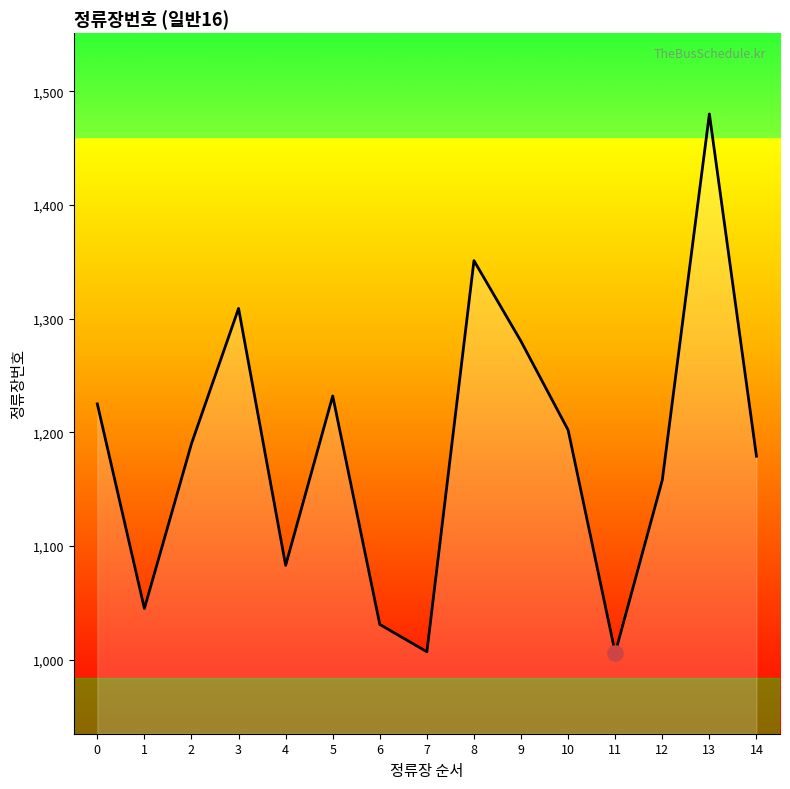

Approximately how many times larger is the value at 14 compared to 3?

0.9